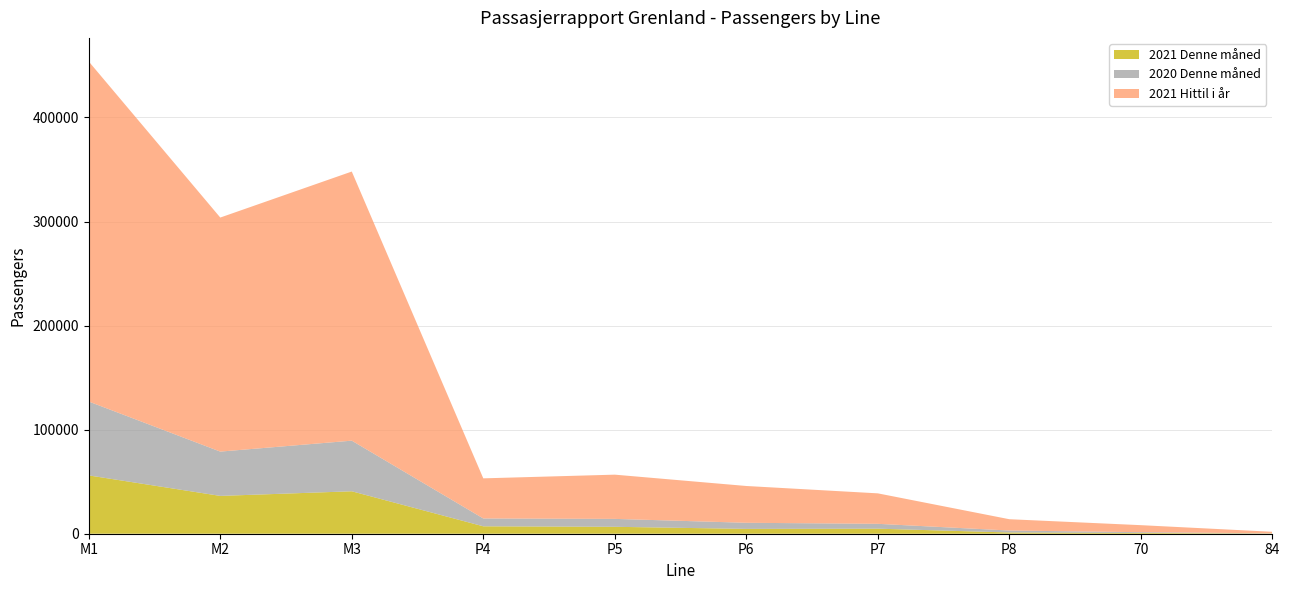

Reading left to right, what are all the values shown in this chart?

2021 Denne måned: M1=56041	M2=36347	M3=40787	P4=7131	P5=6661	P6=4650	P7=4858	P8=1202	70=752	84=229
2020 Denne måned: M1=70975	M2=42559	M3=48630	P4=7524	P5=7588	P6=5860	P7=4651	P8=1864	70=714	84=167
2021 Hittil i år: M1=326734	M2=224900	M3=258598	P4=38558	P5=42511	P6=35362	P7=29286	P8=10879	70=6764	84=1475